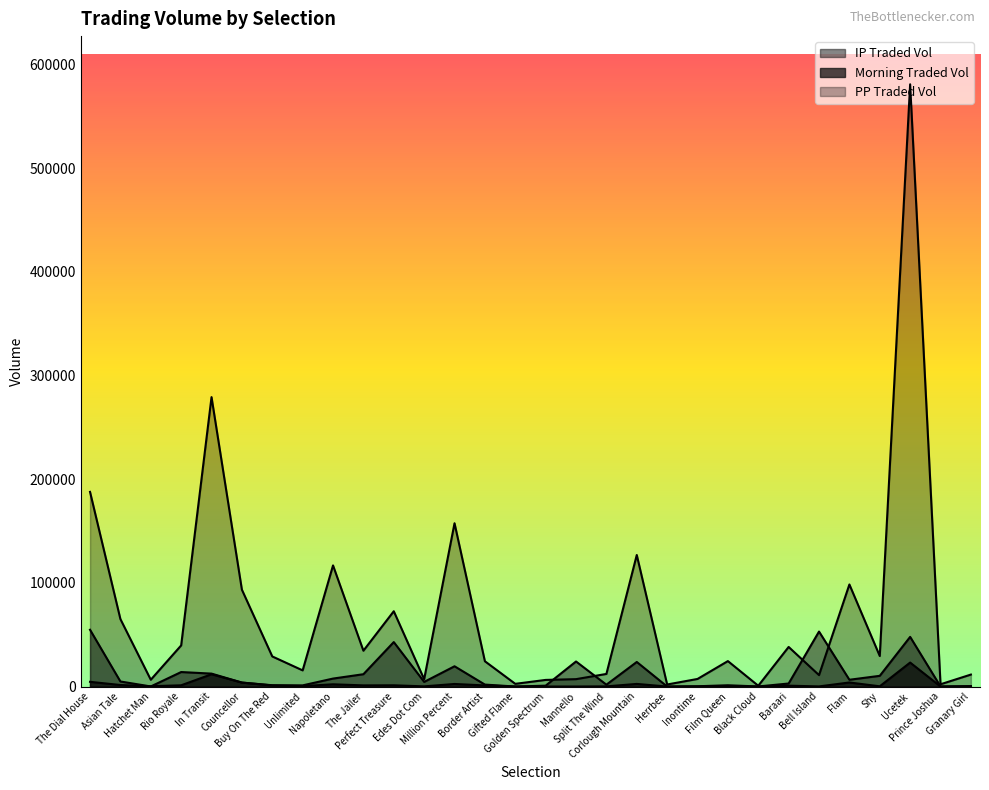

Which series has the widest spread of values?

PPTRADEDVOL